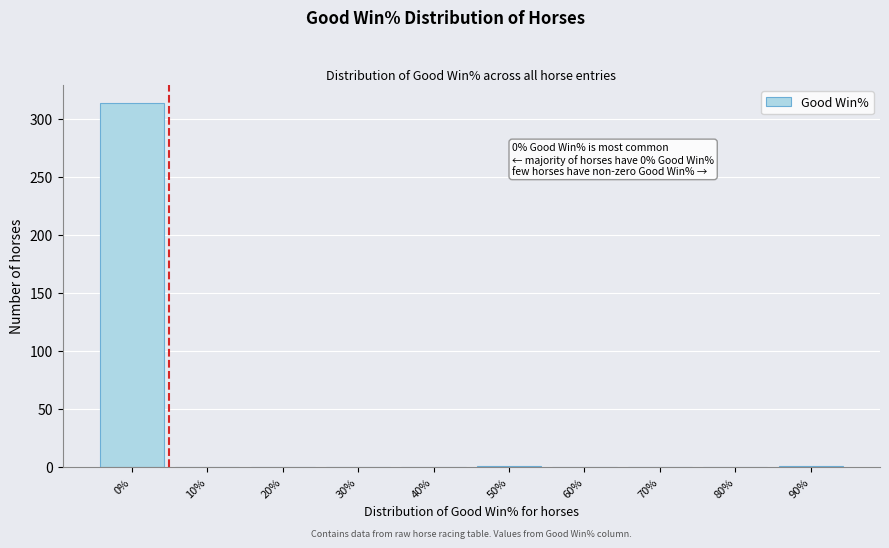

What is the greatest value displayed?

314